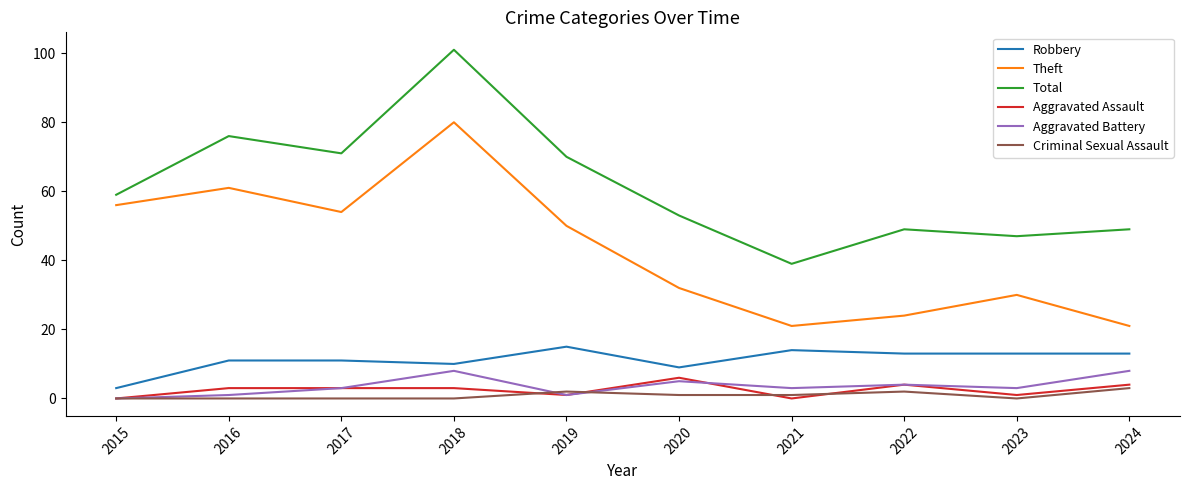

Reading right to left, what are all the values shown in this chart?

Robbery: 2024=13	2023=13	2022=13	2021=14	2020=9	2019=15	2018=10	2017=11	2016=11	2015=3
Theft: 2024=21	2023=30	2022=24	2021=21	2020=32	2019=50	2018=80	2017=54	2016=61	2015=56
Total: 2024=49	2023=47	2022=49	2021=39	2020=53	2019=70	2018=101	2017=71	2016=76	2015=59
Aggravated Assault: 2024=4	2023=1	2022=4	2021=0	2020=6	2019=1	2018=3	2017=3	2016=3	2015=0
Aggravated Battery: 2024=8	2023=3	2022=4	2021=3	2020=5	2019=1	2018=8	2017=3	2016=1	2015=0
Criminal Sexual Assault: 2024=3	2023=0	2022=2	2021=1	2020=1	2019=2	2018=0	2017=0	2016=0	2015=0